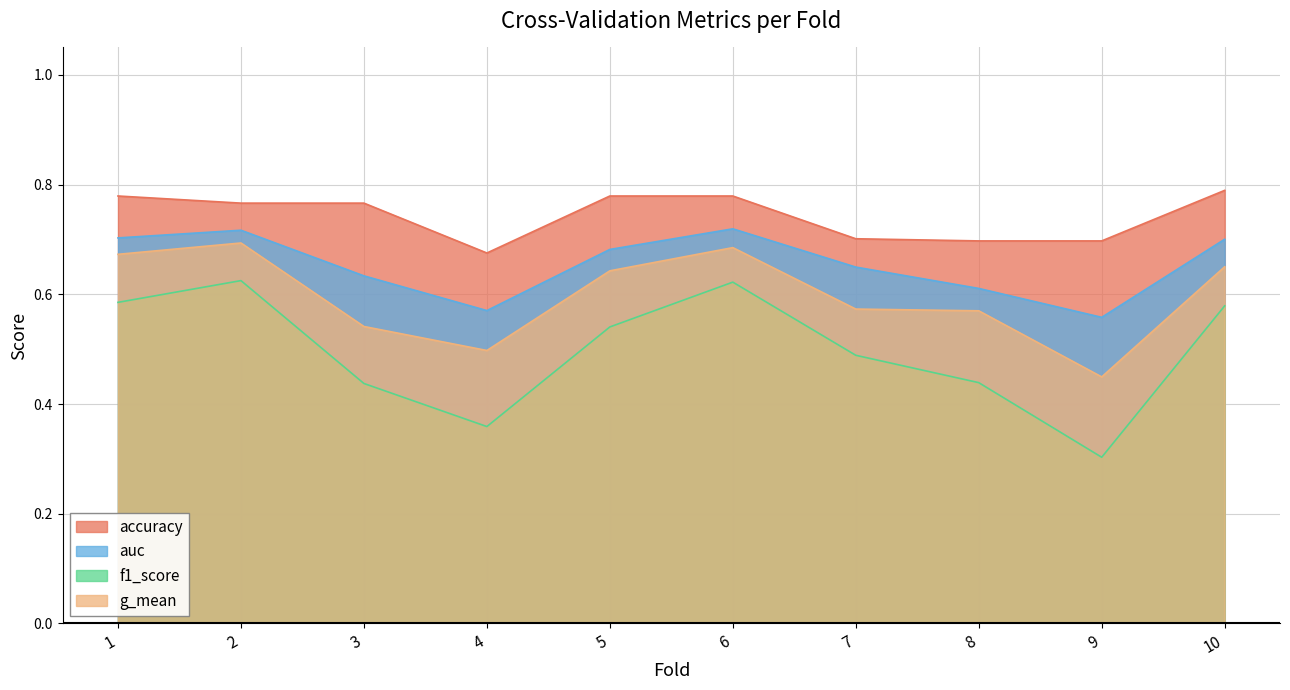

Reading right to left, extract all data points from this chart.

accuracy: 0.8	0.7	0.7	0.7	0.8	0.8	0.7	0.8	0.8	0.8
auc: 0.7	0.6	0.6	0.6	0.7	0.7	0.6	0.6	0.7	0.7
f1_score: 0.6	0.3	0.4	0.5	0.6	0.5	0.4	0.4	0.6	0.6
g_mean: 0.7	0.4	0.6	0.6	0.7	0.6	0.5	0.5	0.7	0.7